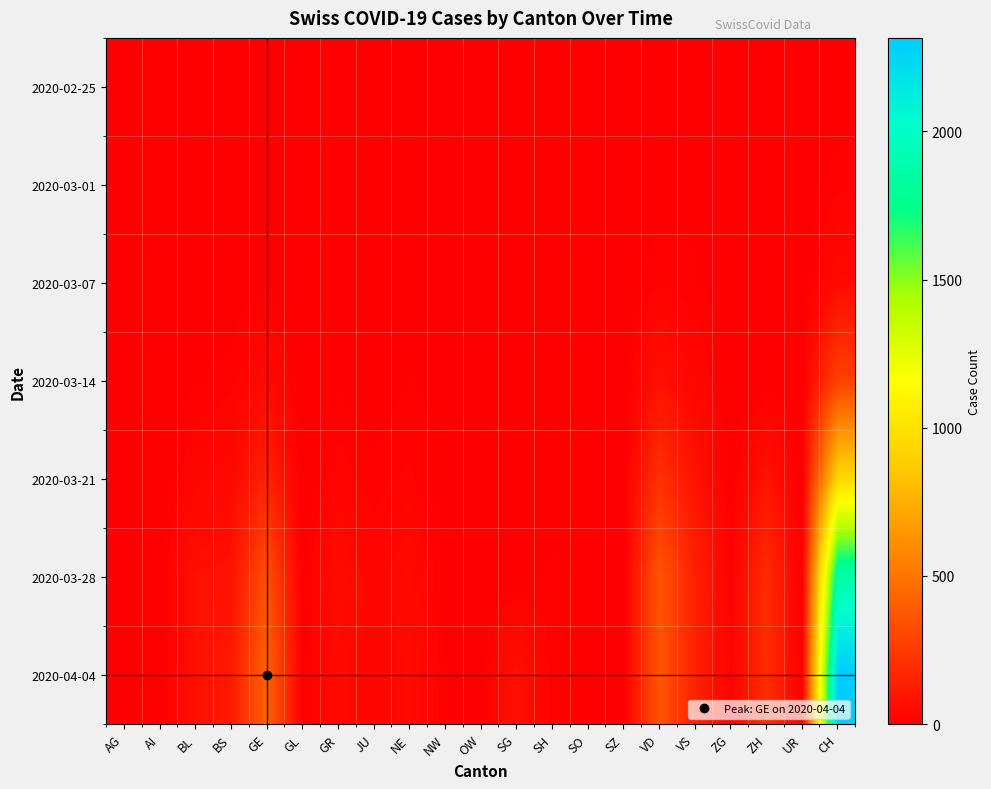

Reading left to right, list all the values displayed in this chart.

2020-02-25: AG=0	AI=0	BL=0	BS=0	GE=0	GL=0	GR=0	JU=0	NE=0	NW=0	OW=0	SG=0	SH=0	SO=0	SZ=0	VD=0	VS=0	ZG=0	ZH=0	UR=0	CH=0
2020-03-01: AG=0	AI=0	BL=1	BS=0	GE=3	GL=0	GR=1	JU=0	NE=0	NW=0	OW=0	SG=0	SH=0	SO=0	SZ=0	VD=4	VS=6	ZG=0	ZH=0	UR=0	CH=15
2020-03-07: AG=0	AI=0	BL=4	BS=1	GE=7	GL=0	GR=5	JU=0	NE=2	NW=0	OW=0	SG=0	SH=0	SO=0	SZ=0	VD=16	VS=11	ZG=0	ZH=0	UR=0	CH=47
2020-03-14: AG=0	AI=0	BL=8	BS=13	GE=43	GL=0	GR=8	JU=0	NE=10	NW=6	OW=0	SG=0	SH=0	SO=0	SZ=0	VD=75	VS=33	ZG=0	ZH=0	UR=0	CH=275
2020-03-21: AG=0	AI=0	BL=30	BS=46	GE=145	GL=0	GR=24	JU=13	NE=20	NW=5	OW=0	SG=0	SH=0	SO=0	SZ=0	VD=211	VS=83	ZG=3	ZH=83	UR=0	CH=945
2020-03-28: AG=0	AI=0	BL=75	BS=79	GE=339	GL=3	GR=63	JU=27	NE=50	NW=4	OW=0	SG=0	SH=14	SO=0	SZ=0	VD=363	VS=142	ZG=12	ZH=187	UR=0	CH=1875
2020-04-04: AG=0	AI=0	BL=73	BS=112	GE=421	GL=5	GR=52	JU=27	NE=59	NW=10	OW=0	SG=79	SH=12	SO=0	SZ=0	VD=363	VS=149	ZG=14	ZH=194	UR=0	CH=2315